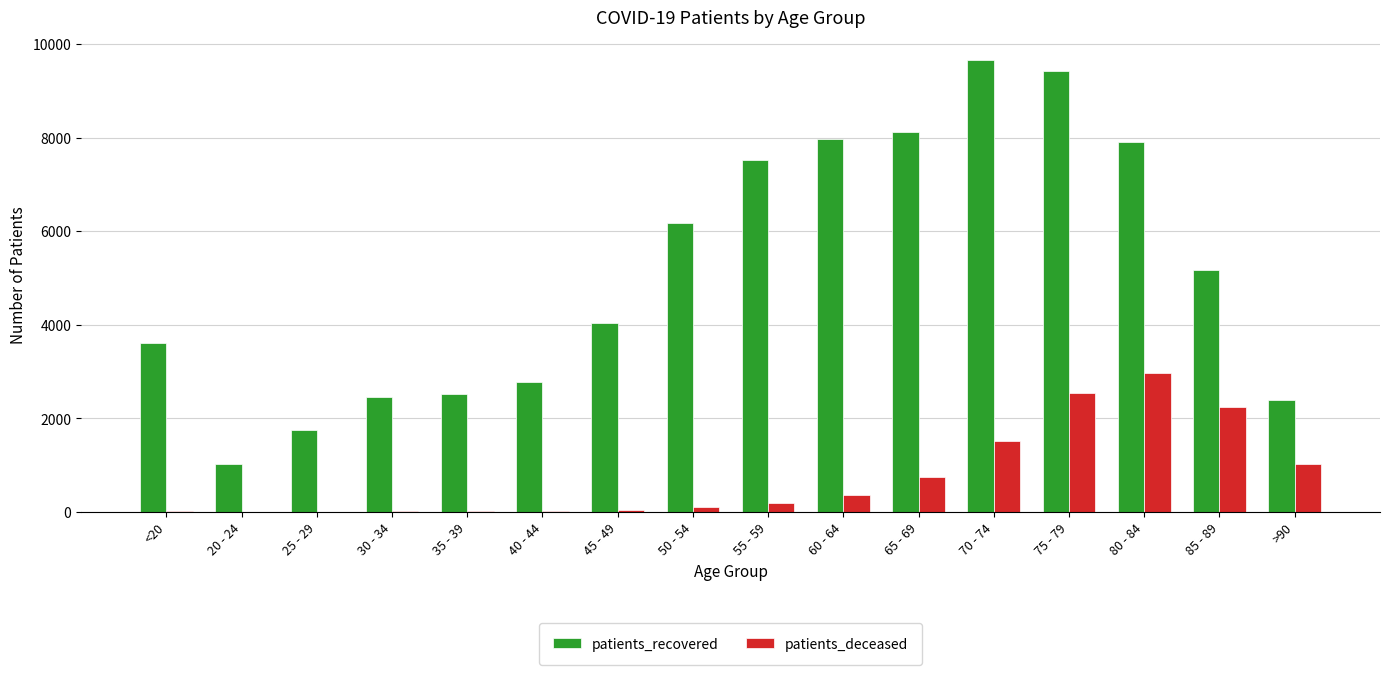

How many series are shown in this chart?

2